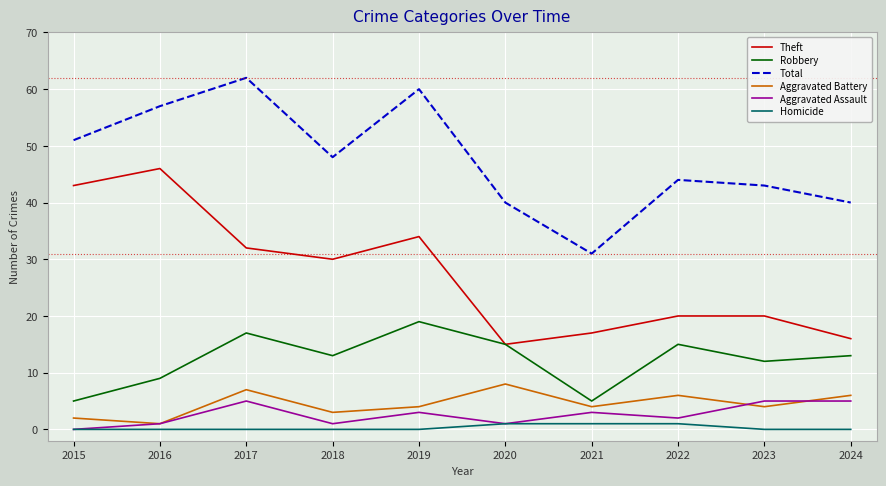

Reading left to right, what are all the values shown in this chart?

Theft: 2015=43	2016=46	2017=32	2018=30	2019=34	2020=15	2021=17	2022=20	2023=20	2024=16
Robbery: 2015=5	2016=9	2017=17	2018=13	2019=19	2020=15	2021=5	2022=15	2023=12	2024=13
Total: 2015=51	2016=57	2017=62	2018=48	2019=60	2020=40	2021=31	2022=44	2023=43	2024=40
Aggravated Battery: 2015=2	2016=1	2017=7	2018=3	2019=4	2020=8	2021=4	2022=6	2023=4	2024=6
Aggravated Assault: 2015=0	2016=1	2017=5	2018=1	2019=3	2020=1	2021=3	2022=2	2023=5	2024=5
Homicide: 2015=0	2016=0	2017=0	2018=0	2019=0	2020=1	2021=1	2022=1	2023=0	2024=0